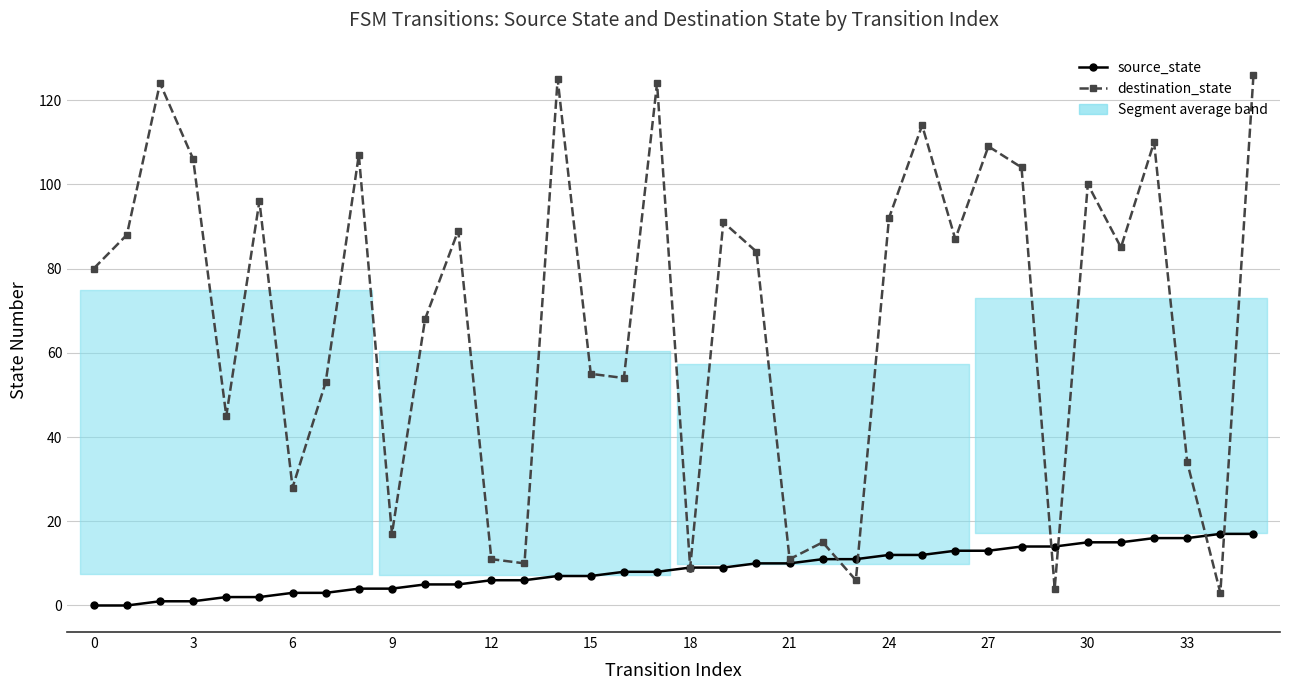

Reading left to right, what are all the values shown in this chart?

source_state: 0	0	1	1	2	2	3	3	4	4	5	5	6	6	7	7	8	8	9	9	10	10	11	11	12	12	13	13	14	14	15	15	16	16	17	17
destination_state: 80	88	124	106	45	96	28	53	107	17	68	89	11	10	125	55	54	124	9	91	84	11	15	6	92	114	87	109	104	4	100	85	110	34	3	126